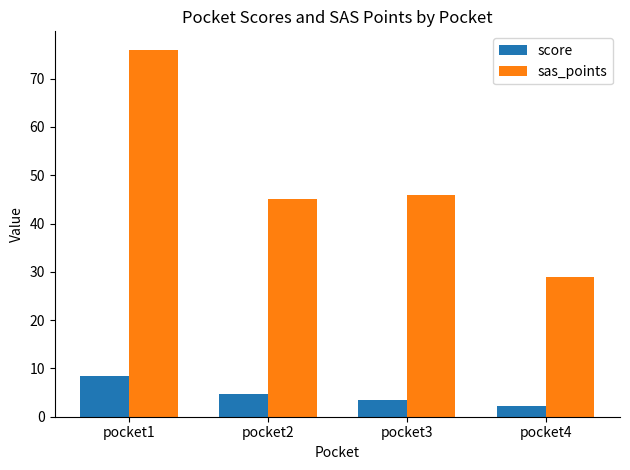

What is the greatest value displayed?

76.0